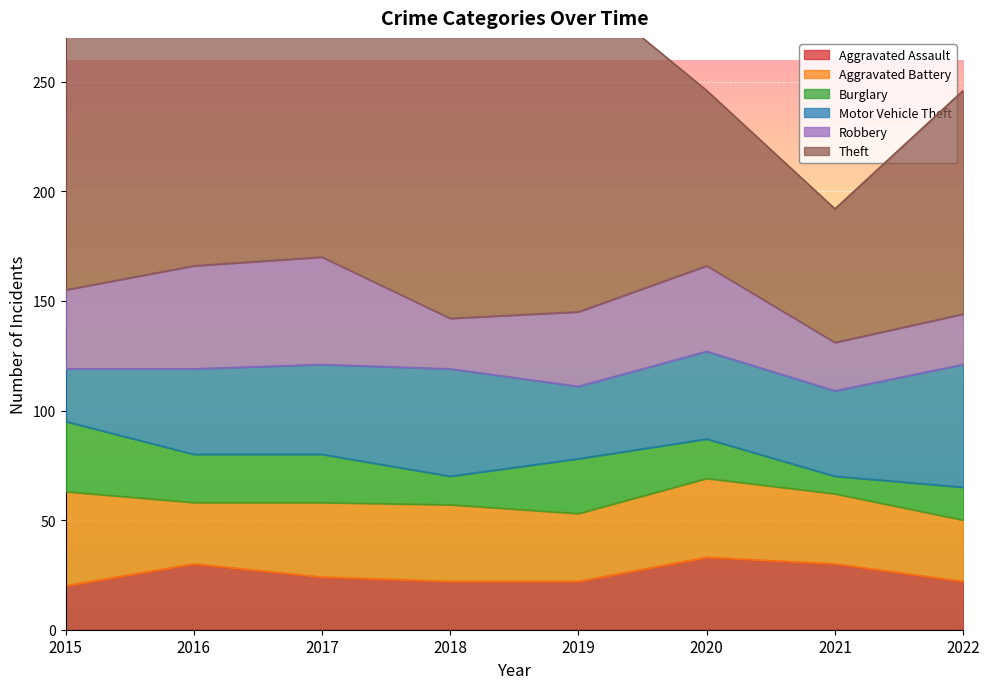

At which label is Robbery closest to 35?

2015